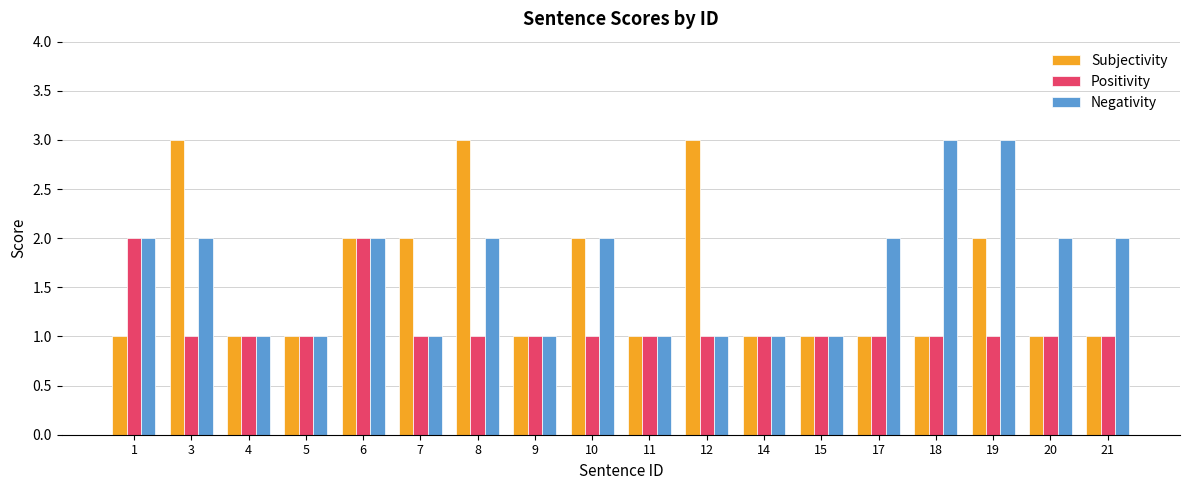

What is the approximate value of Positivity at 14?

1